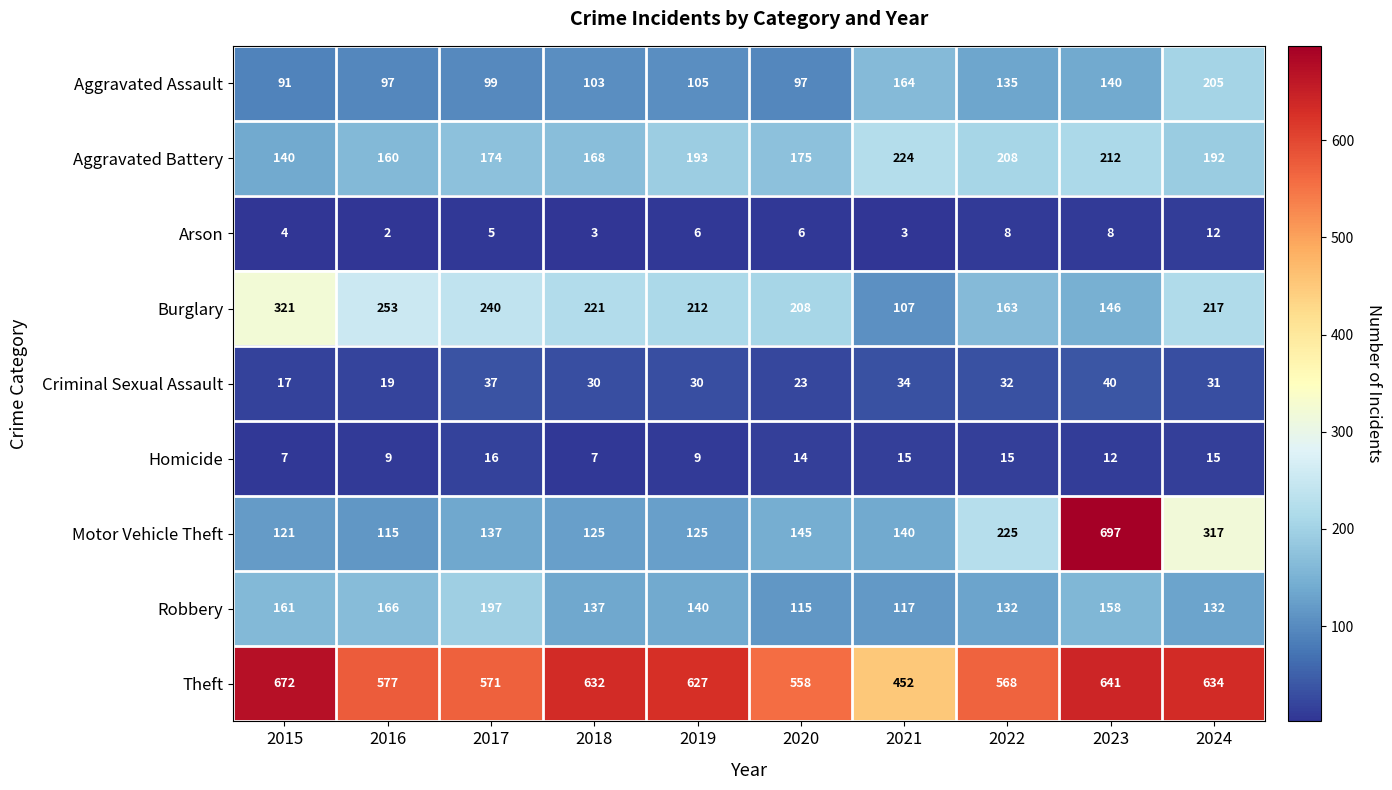

At how many categories does at least one series exceed 459?

9